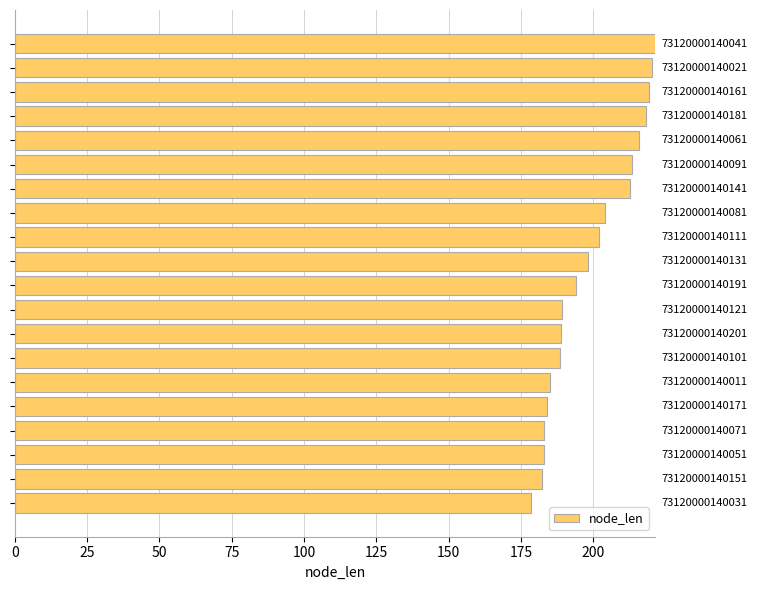

How many bars are there in total?

20